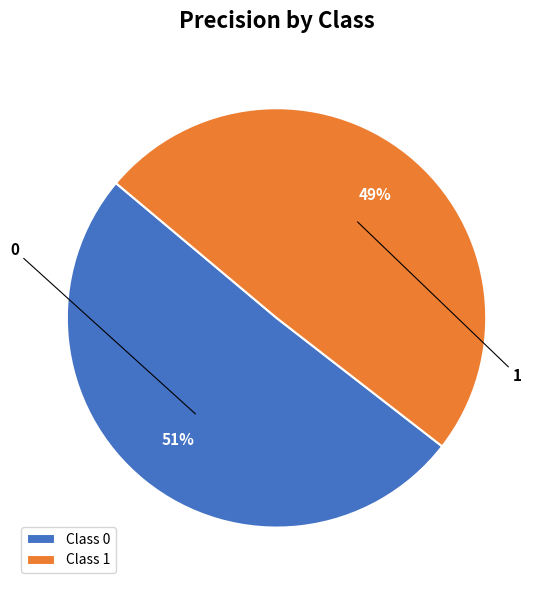

How many segments does this pie chart have?

2